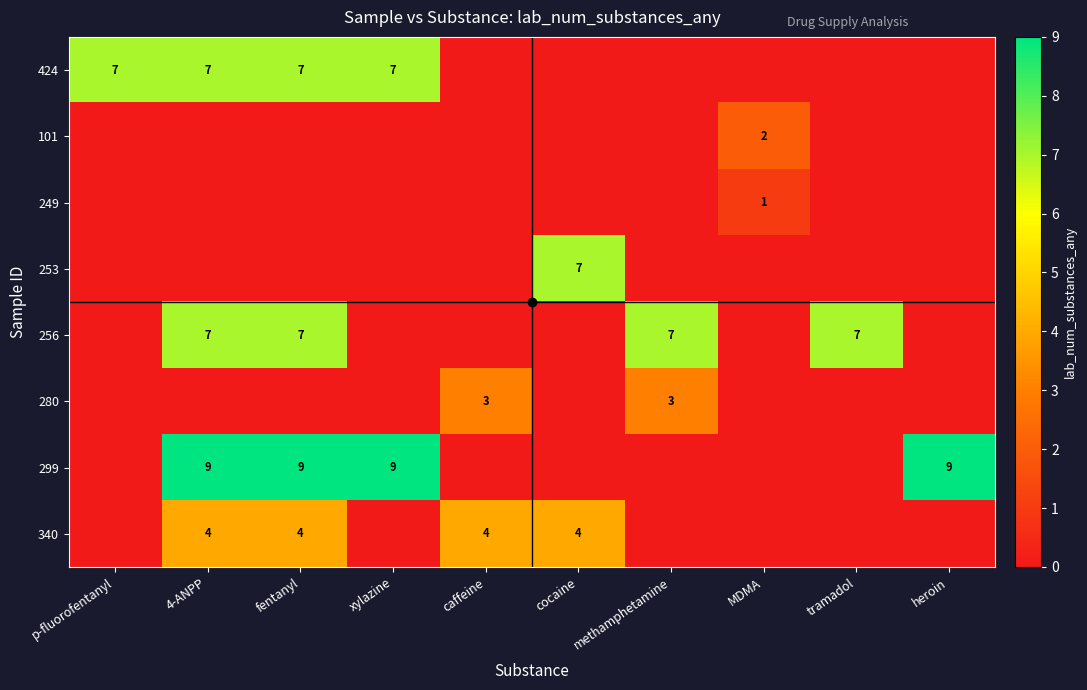

The 424 series shows 7 at 4-ANPP. True or false?

True